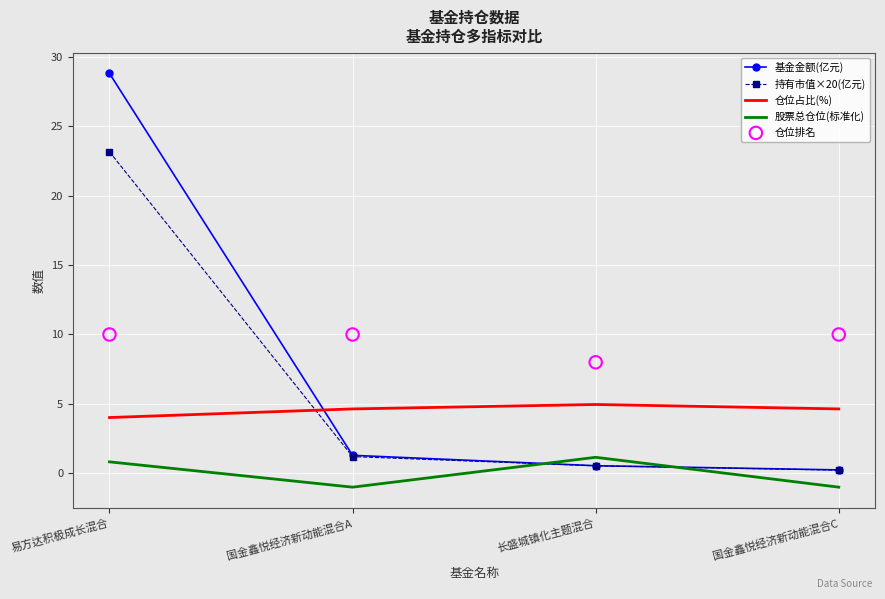

Is the value of 仓位排名 at 国金鑫悦经济新动能混合C greater than the value of 股票总仓位(标准化) at 国金鑫悦经济新动能混合A?

Yes